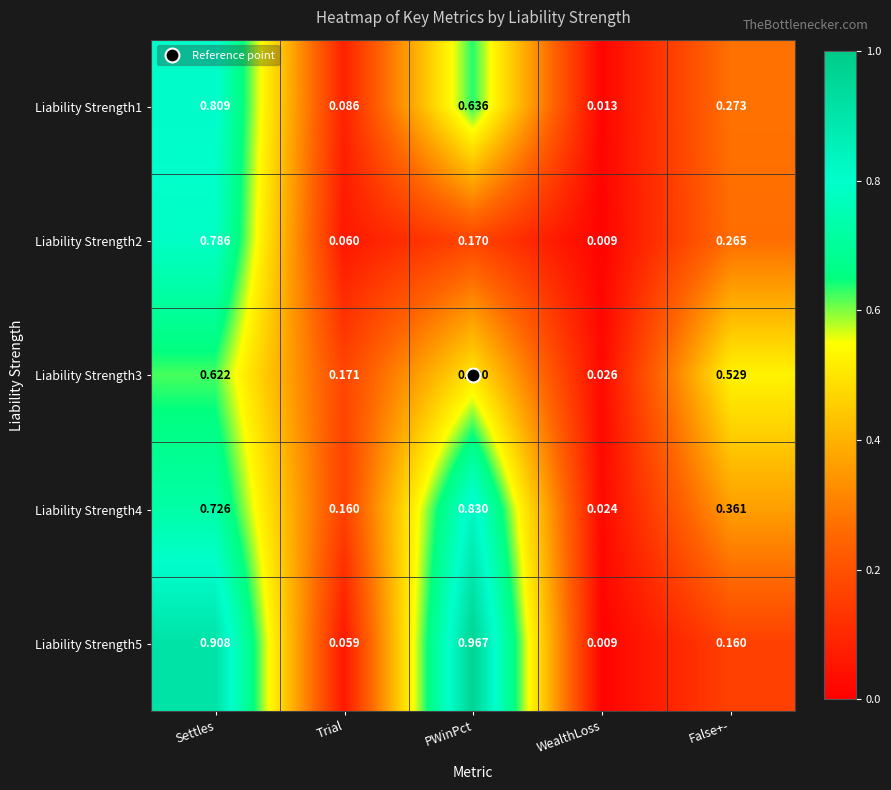

At which category is the sum across all series the highest?

Settles